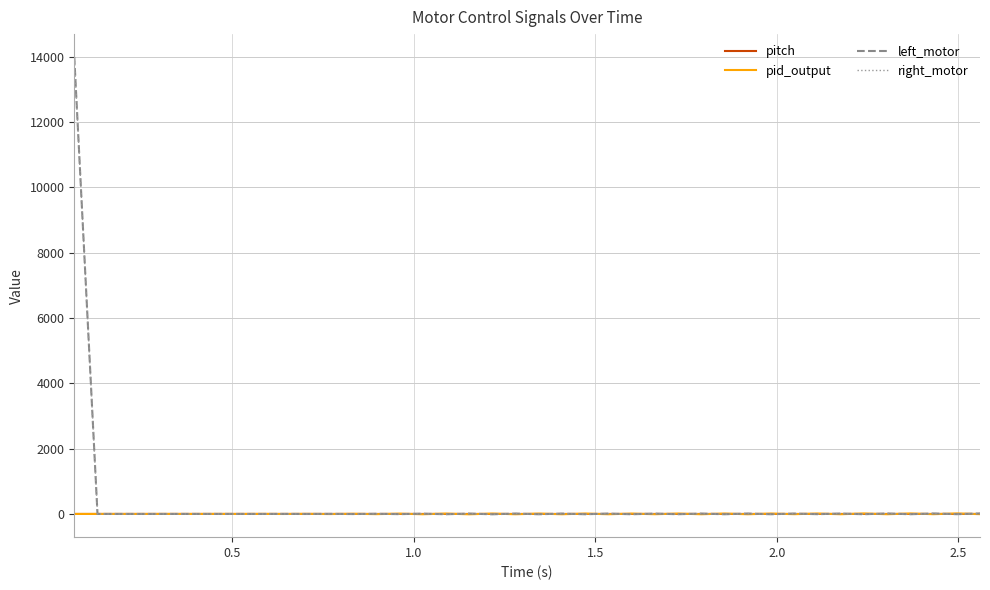

What is the greatest value displayed?

13990.0